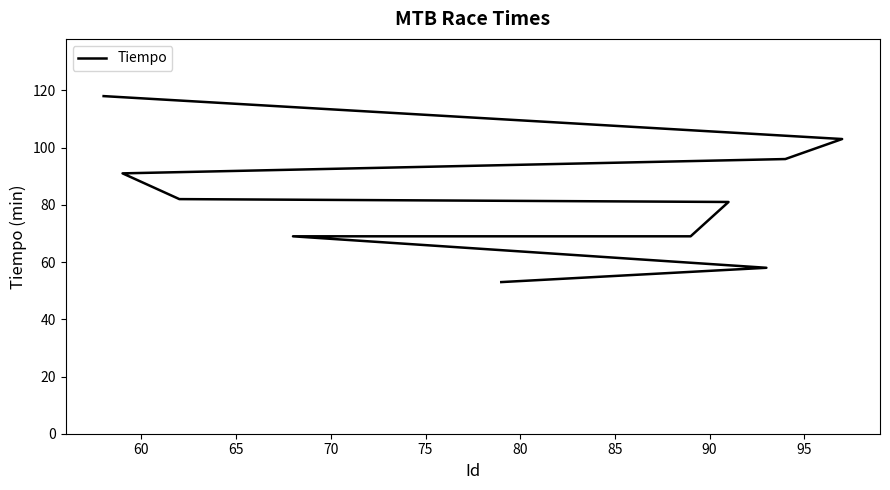

The value at 60 is 58. True or false?

True